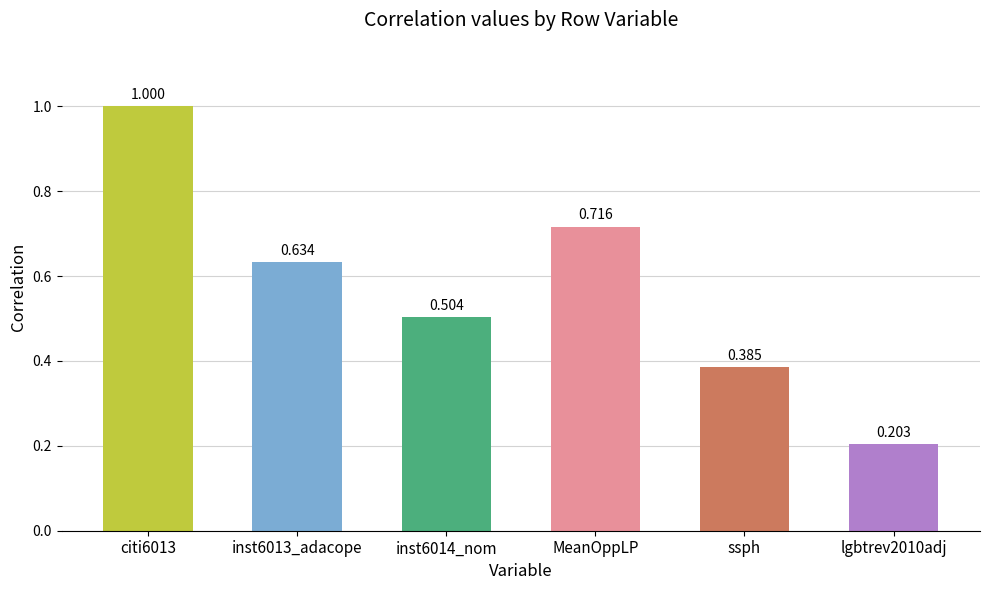

List the labels in order of value, smallest first.

lgbtrev2010adj, ssph, inst6014_nom, inst6013_adacope, MeanOppLP, citi6013